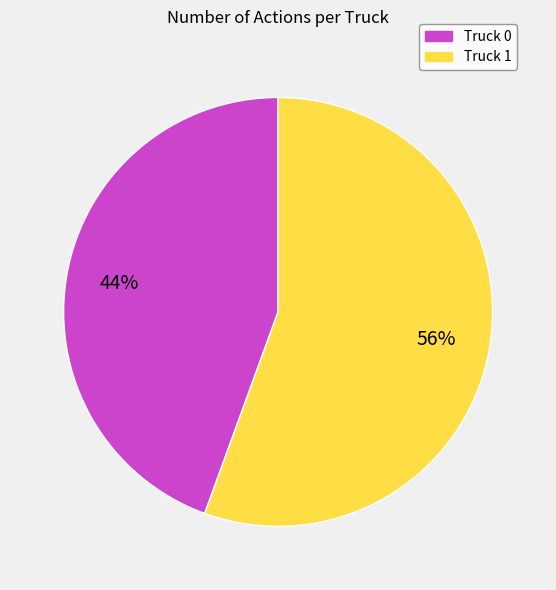

The Truck 1 slice represents 56% of the pie. True or false?

True